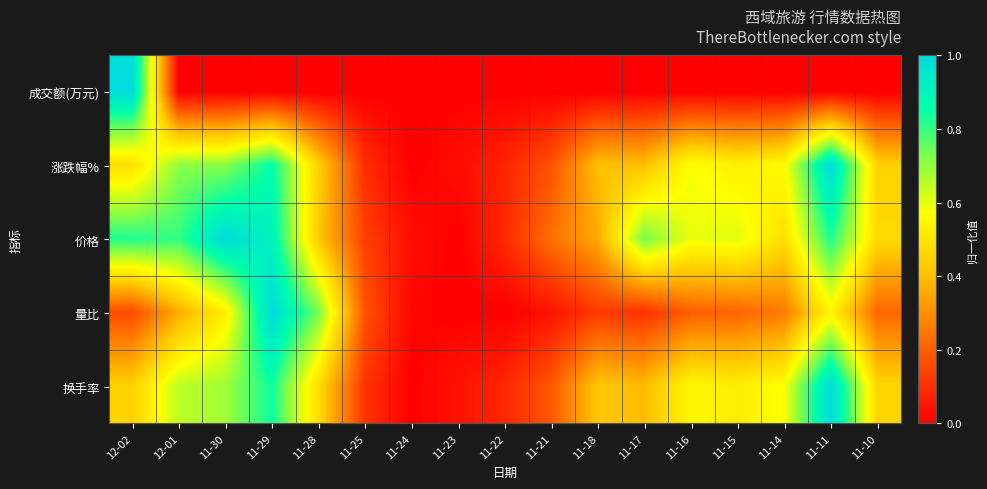

At how many categories does at least one series exceed 0?

17